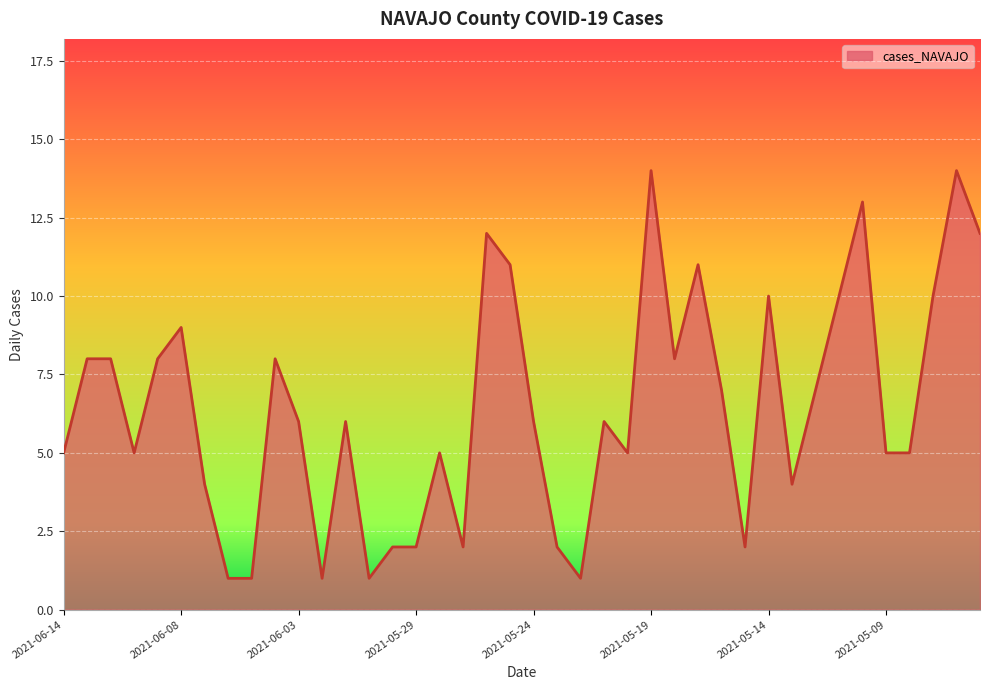

What is the minimum value shown in the chart?

1